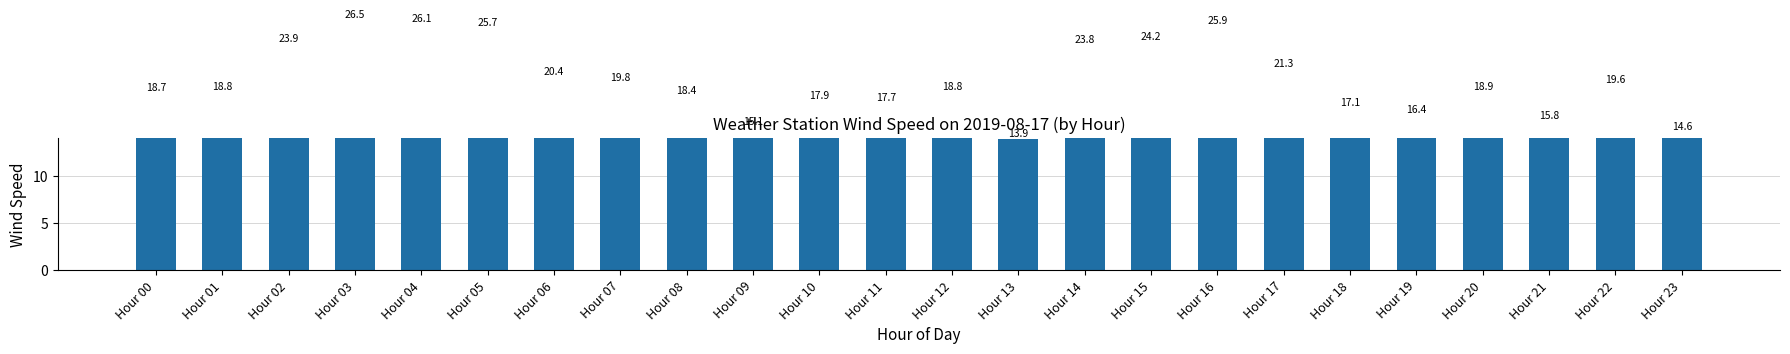

True or false: the data shows 18.4 at Hour 08.

True